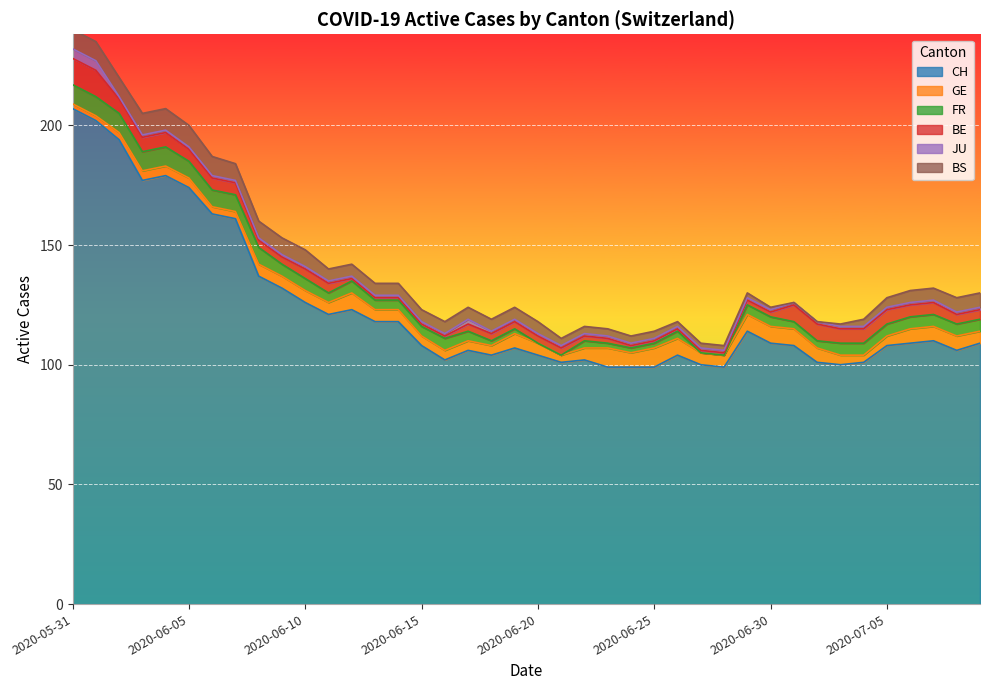

Reading left to right, what are all the values shown in this chart?

CH: 2020-05-31=207	2020-06-01=202	2020-06-02=194	2020-06-03=177	2020-06-04=179	2020-06-05=174	2020-06-06=163	2020-06-07=161	2020-06-08=137	2020-06-09=132	2020-06-10=126	2020-06-11=121	2020-06-12=123	2020-06-13=118	2020-06-14=118	2020-06-15=108	2020-06-16=102	2020-06-17=106	2020-06-18=104	2020-06-19=107	2020-06-20=104	2020-06-21=101	2020-06-22=102	2020-06-23=99	2020-06-24=99	2020-06-25=99	2020-06-26=104	2020-06-27=100	2020-06-28=99	2020-06-29=114	2020-06-30=109	2020-07-01=108	2020-07-02=101	2020-07-03=100	2020-07-04=101	2020-07-05=108	2020-07-06=109	2020-07-07=110	2020-07-08=106	2020-07-09=109
GE: 2020-05-31=2	2020-06-01=2	2020-06-02=3	2020-06-03=4	2020-06-04=4	2020-06-05=4	2020-06-06=3	2020-06-07=3	2020-06-08=5	2020-06-09=5	2020-06-10=5	2020-06-11=5	2020-06-12=7	2020-06-13=5	2020-06-14=5	2020-06-15=4	2020-06-16=4	2020-06-17=4	2020-06-18=4	2020-06-19=6	2020-06-20=5	2020-06-21=3	2020-06-22=5	2020-06-23=8	2020-06-24=6	2020-06-25=8	2020-06-26=7	2020-06-27=5	2020-06-28=5	2020-06-29=7	2020-06-30=7	2020-07-01=7	2020-07-02=6	2020-07-03=4	2020-07-04=3	2020-07-05=4	2020-07-06=6	2020-07-07=6	2020-07-08=6	2020-07-09=5
FR: 2020-05-31=8	2020-06-01=8	2020-06-02=8	2020-06-03=8	2020-06-04=8	2020-06-05=7	2020-06-06=7	2020-06-07=7	2020-06-08=7	2020-06-09=5	2020-06-10=5	2020-06-11=4	2020-06-12=5	2020-06-13=4	2020-06-14=4	2020-06-15=4	2020-06-16=5	2020-06-17=4	2020-06-18=2	2020-06-19=2	2020-06-20=0	2020-06-21=0	2020-06-22=3	2020-06-23=2	2020-06-24=2	2020-06-25=2	2020-06-26=3	2020-06-27=0	2020-06-28=0	2020-06-29=4	2020-06-30=4	2020-07-01=3	2020-07-02=3	2020-07-03=5	2020-07-04=5	2020-07-05=5	2020-07-06=5	2020-07-07=5	2020-07-08=5	2020-07-09=5
BE: 2020-05-31=11	2020-06-01=11	2020-06-02=6	2020-06-03=6	2020-06-04=6	2020-06-05=5	2020-06-06=5	2020-06-07=5	2020-06-08=3	2020-06-09=3	2020-06-10=4	2020-06-11=4	2020-06-12=1	2020-06-13=1	2020-06-14=1	2020-06-15=1	2020-06-16=1	2020-06-17=3	2020-06-18=3	2020-06-19=3	2020-06-20=3	2020-06-21=3	2020-06-22=2	2020-06-23=2	2020-06-24=1	2020-06-25=1	2020-06-26=1	2020-06-27=1	2020-06-28=1	2020-06-29=2	2020-06-30=2	2020-07-01=7	2020-07-02=7	2020-07-03=6	2020-07-04=6	2020-07-05=6	2020-07-06=5	2020-07-07=5	2020-07-08=4	2020-07-09=4
JU: 2020-05-31=4	2020-06-01=4	2020-06-02=1	2020-06-03=1	2020-06-04=1	2020-06-05=1	2020-06-06=1	2020-06-07=1	2020-06-08=1	2020-06-09=1	2020-06-10=1	2020-06-11=1	2020-06-12=1	2020-06-13=1	2020-06-14=1	2020-06-15=1	2020-06-16=1	2020-06-17=2	2020-06-18=1	2020-06-19=1	2020-06-20=1	2020-06-21=1	2020-06-22=1	2020-06-23=1	2020-06-24=1	2020-06-25=1	2020-06-26=1	2020-06-27=1	2020-06-28=1	2020-06-29=1	2020-06-30=1	2020-07-01=1	2020-07-02=1	2020-07-03=1	2020-07-04=1	2020-07-05=1	2020-07-06=1	2020-07-07=1	2020-07-08=1	2020-07-09=1
BS: 2020-05-31=8	2020-06-01=8	2020-06-02=8	2020-06-03=9	2020-06-04=9	2020-06-05=9	2020-06-06=8	2020-06-07=7	2020-06-08=7	2020-06-09=7	2020-06-10=7	2020-06-11=5	2020-06-12=5	2020-06-13=5	2020-06-14=5	2020-06-15=5	2020-06-16=5	2020-06-17=5	2020-06-18=5	2020-06-19=5	2020-06-20=5	2020-06-21=3	2020-06-22=3	2020-06-23=3	2020-06-24=3	2020-06-25=3	2020-06-26=2	2020-06-27=2	2020-06-28=2	2020-06-29=2	2020-06-30=1	2020-07-01=0	2020-07-02=0	2020-07-03=1	2020-07-04=3	2020-07-05=4	2020-07-06=5	2020-07-07=5	2020-07-08=6	2020-07-09=6